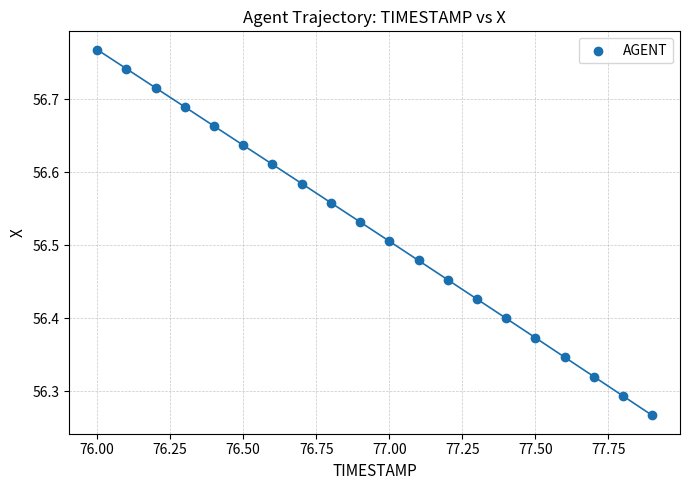

What is the range of Y values (max minus min)?

0.5